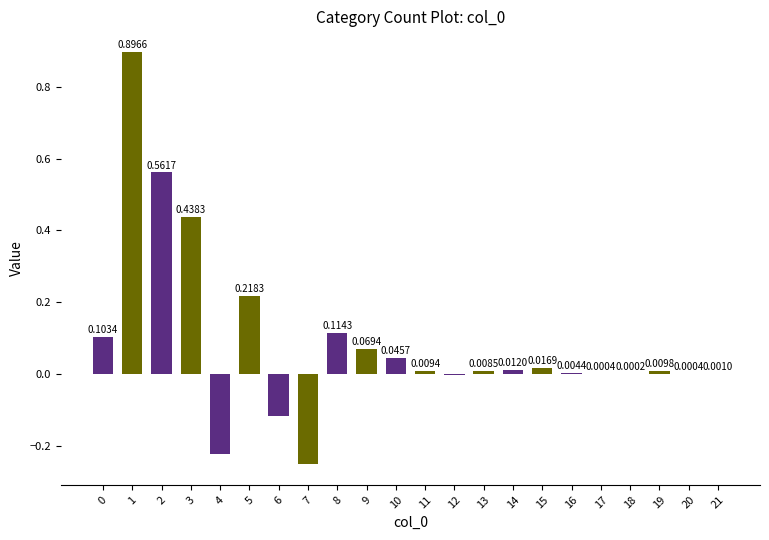

What is the sum of all values?

1.9